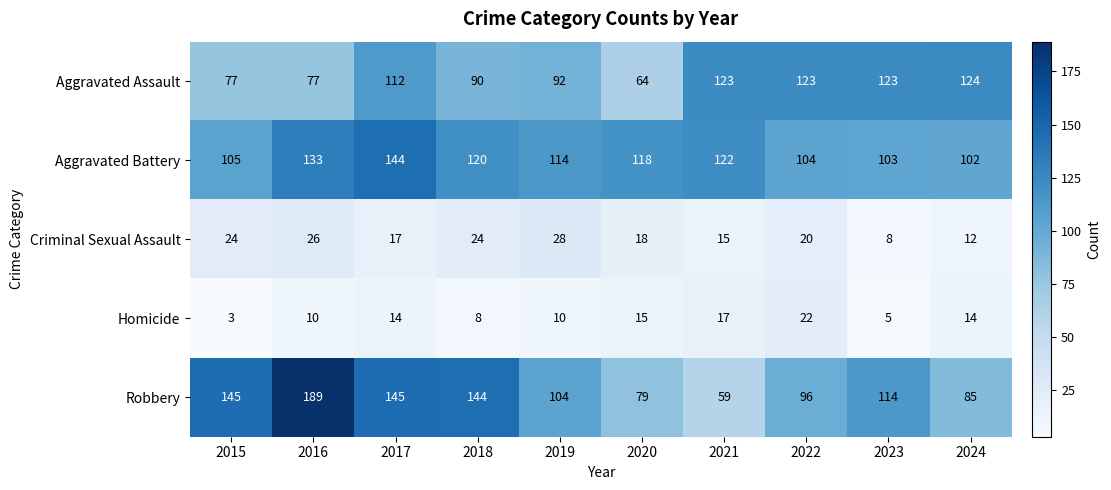

What is the sum of the Aggravated Assault values at 2022 and 2024?

247